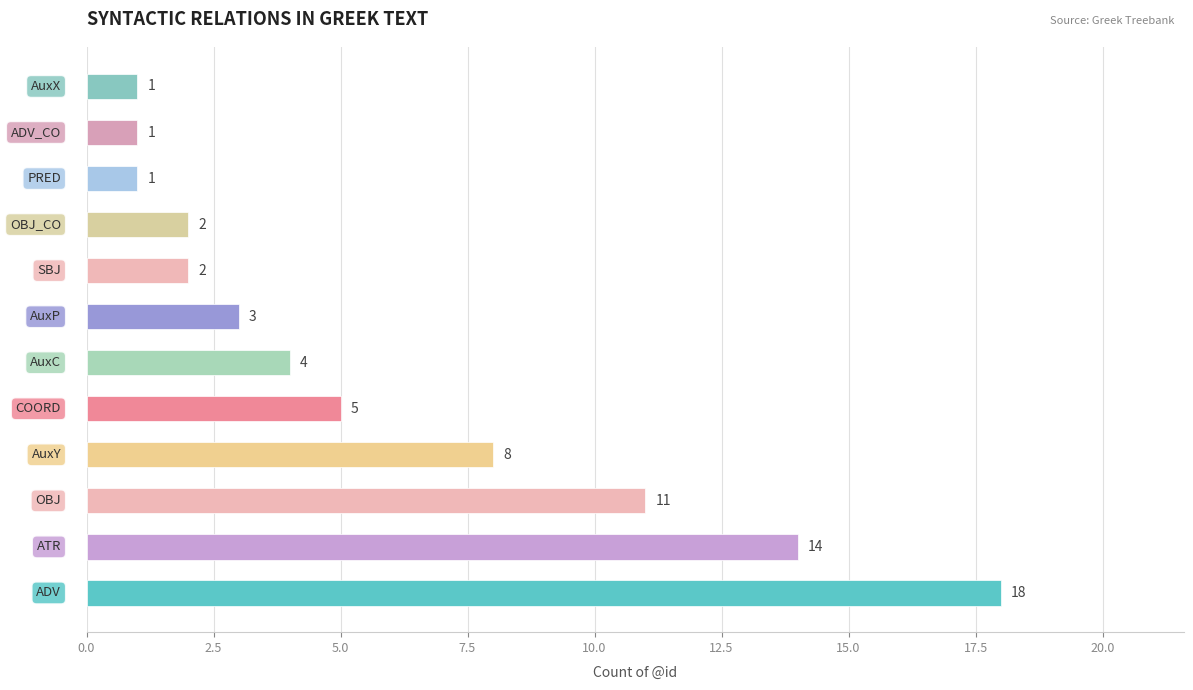

What is the difference between the maximum and second lowest values?

17